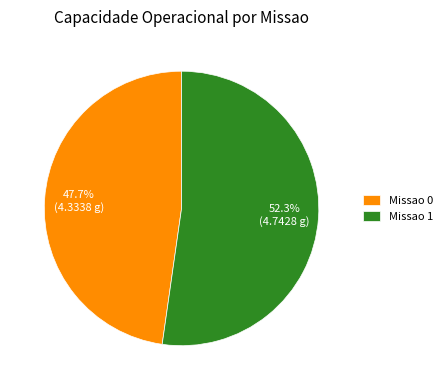

Is Missao 1 the majority of the pie?

Yes